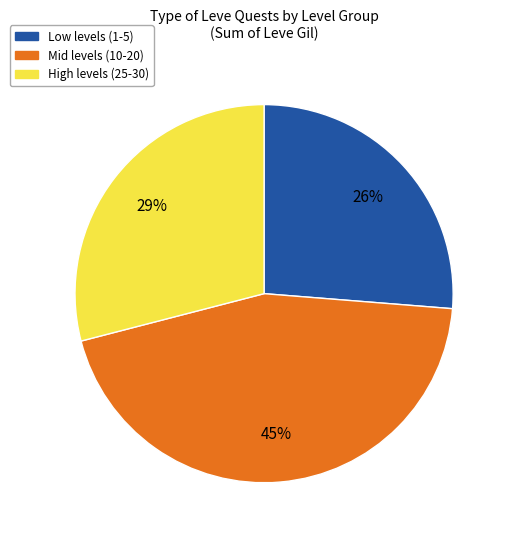

Does any single category account for the majority?

No